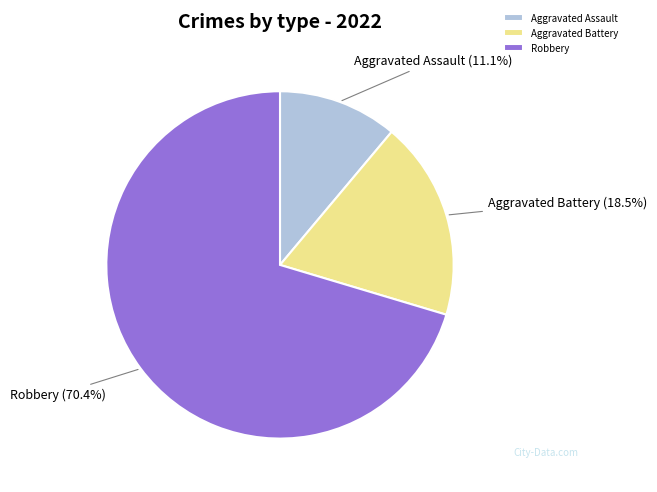

What is the smallest slice in the pie chart?

Aggravated Assault